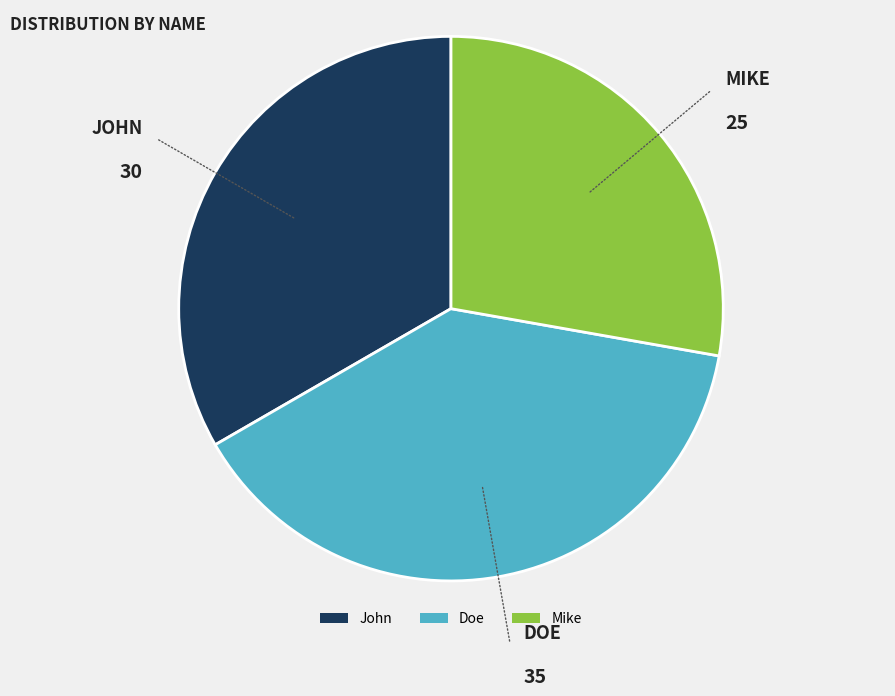

Between Mike and John, which is larger?

John